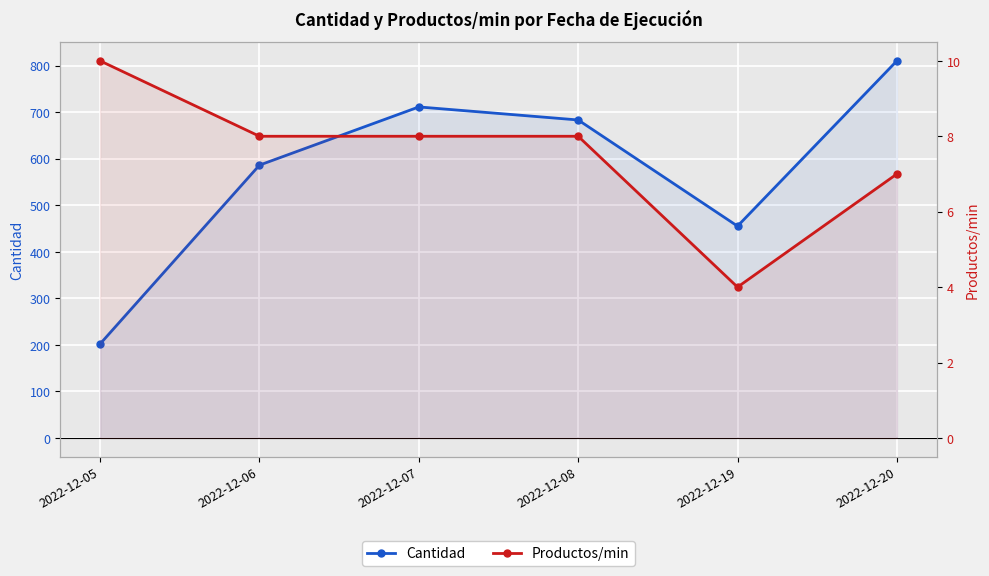

Does the chart display data point markers on the line(s)?

Yes